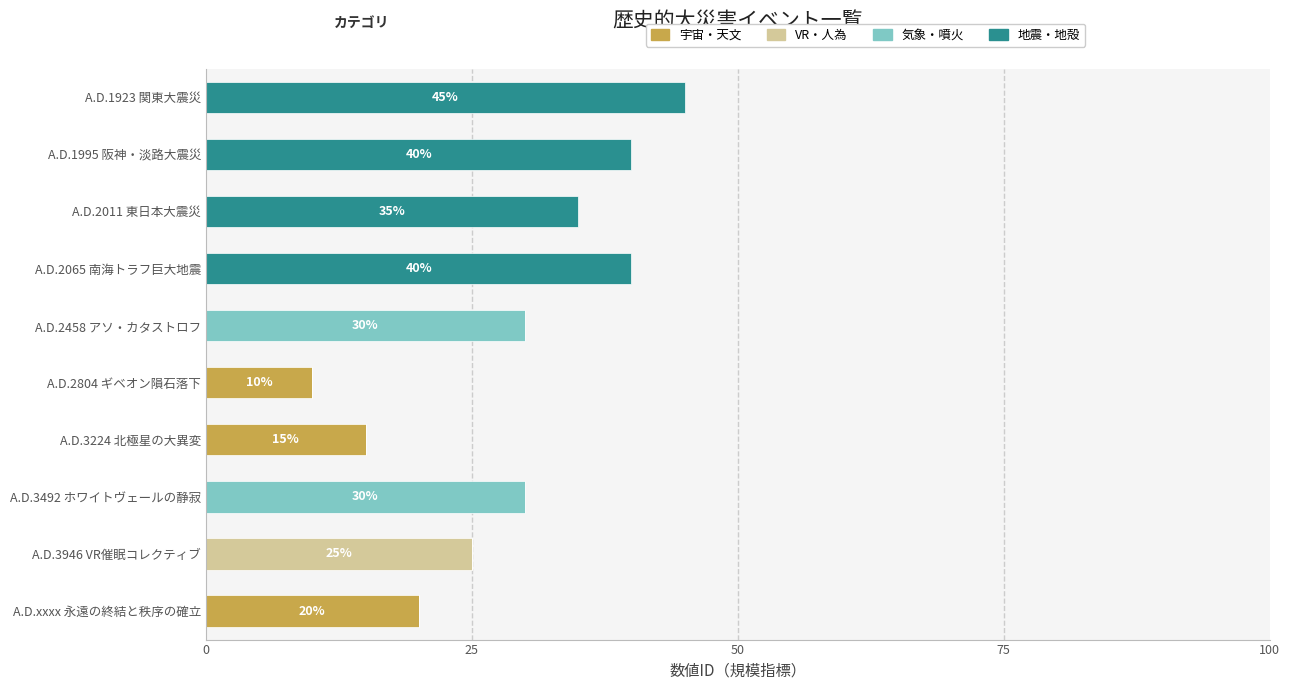

Is it true that 宇宙・天文 equals -11 at A.D.2065 南海トラフ巨大地震?

False